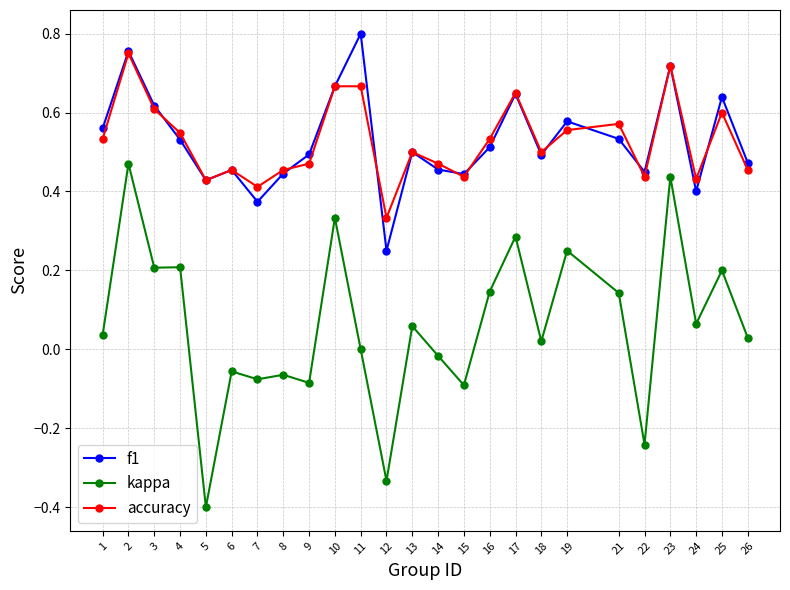

True or false: kappa and accuracy cross at least once.

False